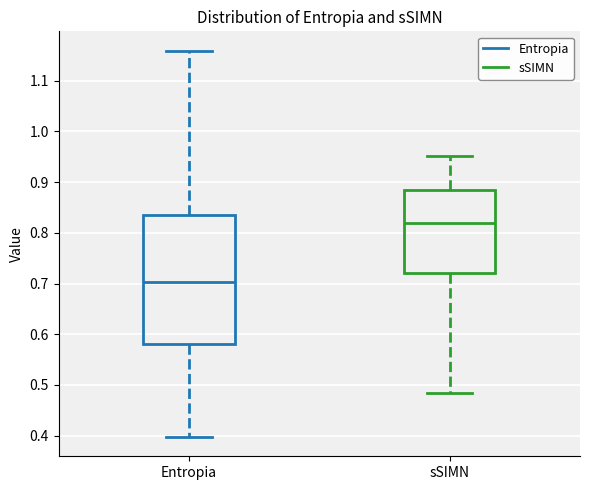

Which box is the tallest, from its lower edge to its upper edge?

Entropia